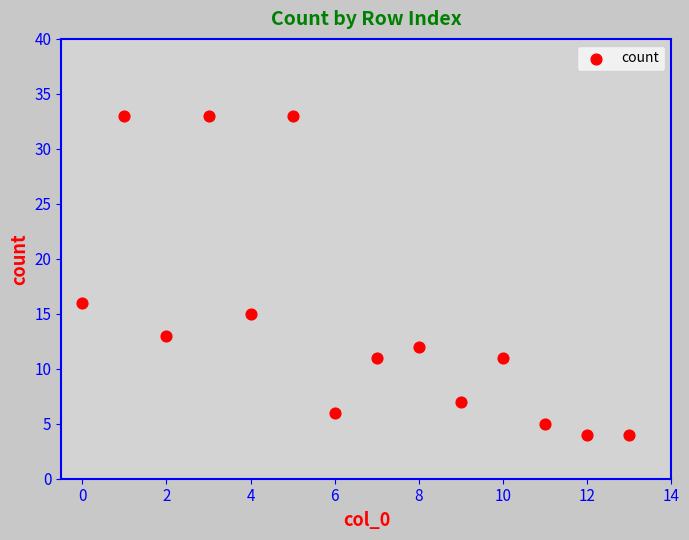

What Y value in the scatter plot is closest to 18?

16